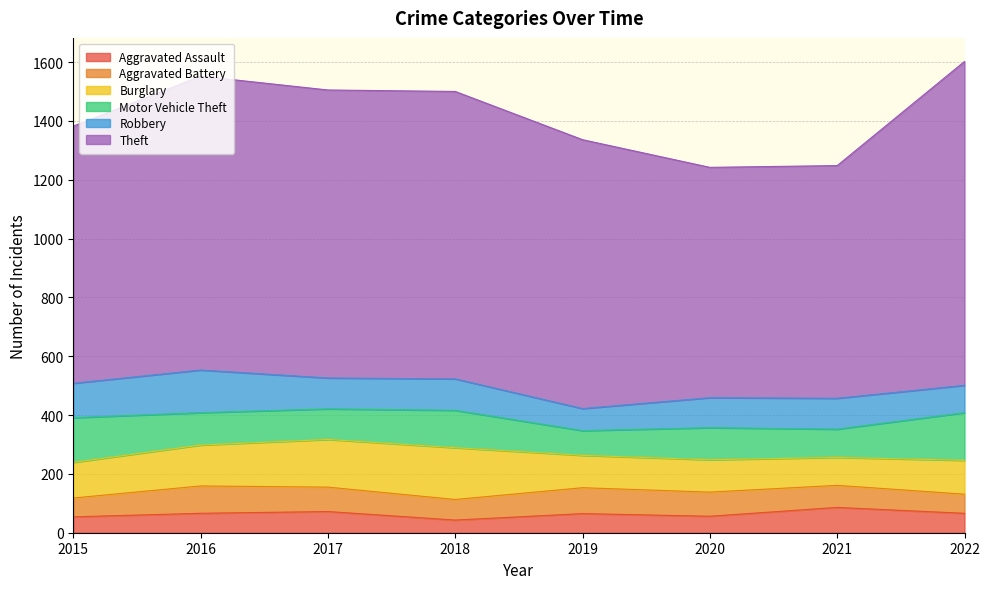

How many interior local peaks does the Robbery series have?

3